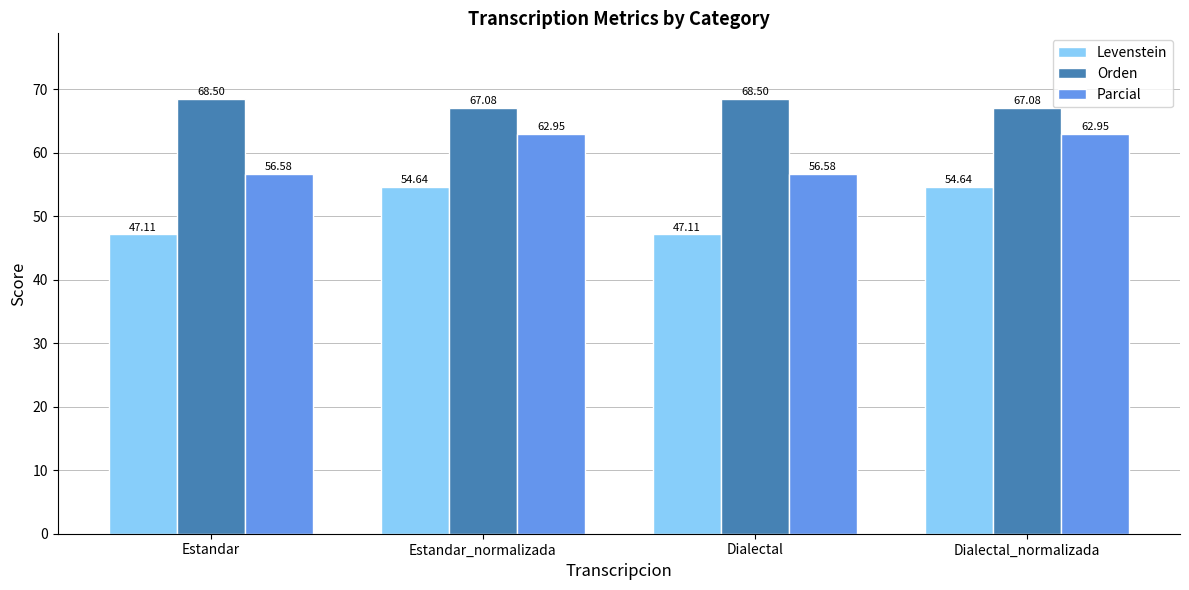

Rank the series at Dialectal_normalizada from lowest to highest value.

Levenstein, Parcial, Orden